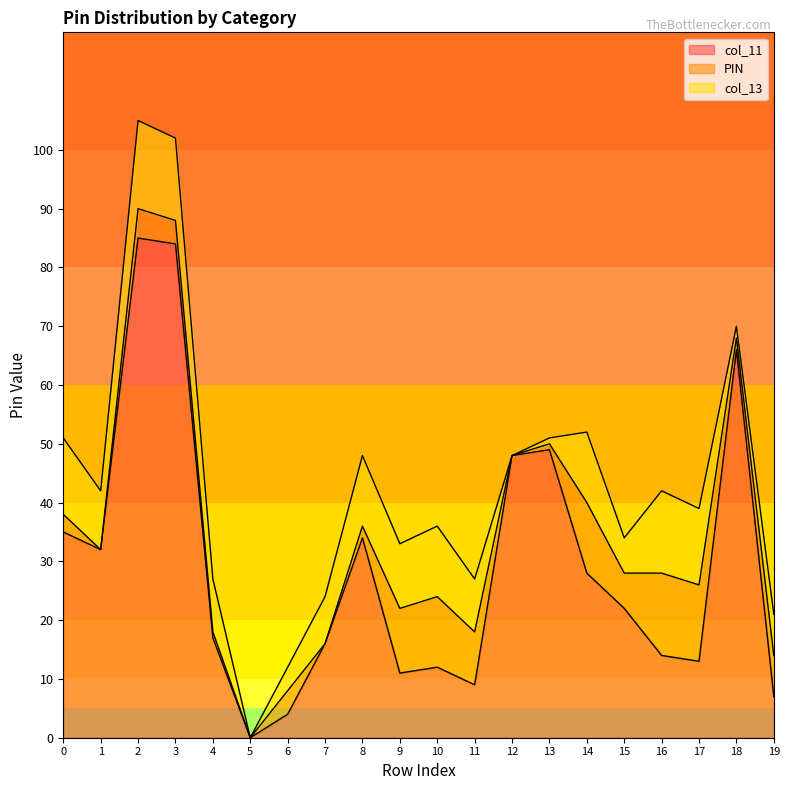

Is the value of PIN at 5 greater than the value of col_13 at 6?

No